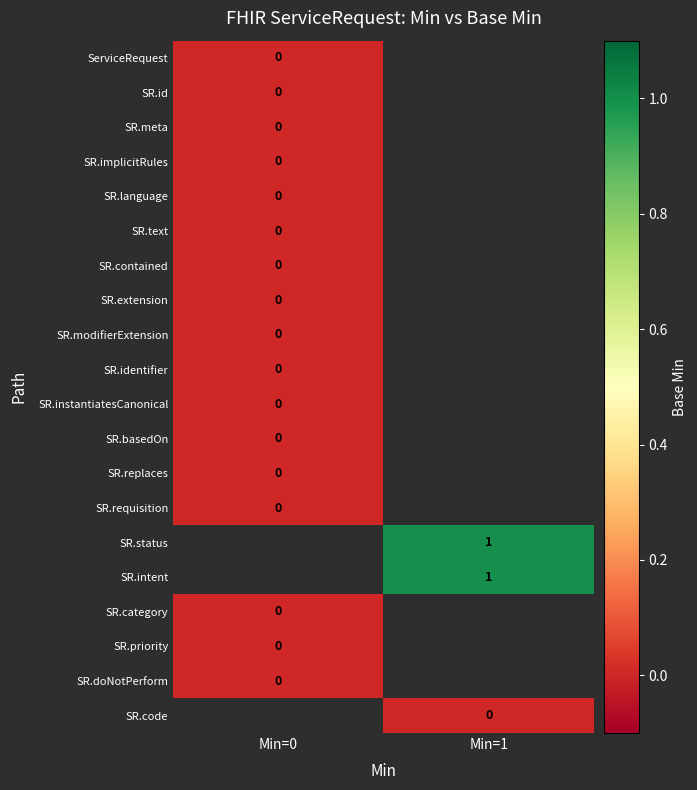

Which series has the widest spread of values?

ServiceRequest